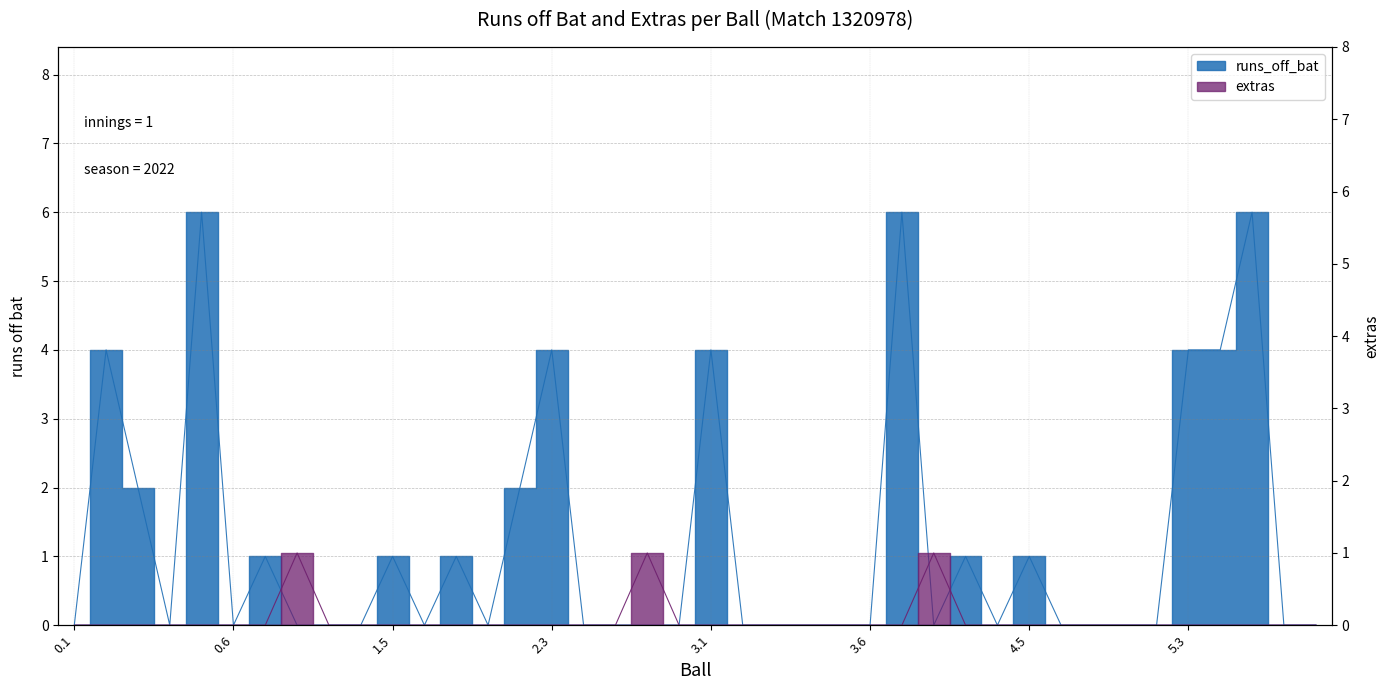

Is the value of runs_off_bat at 0.3 greater than the value of extras at 5.4?

Yes